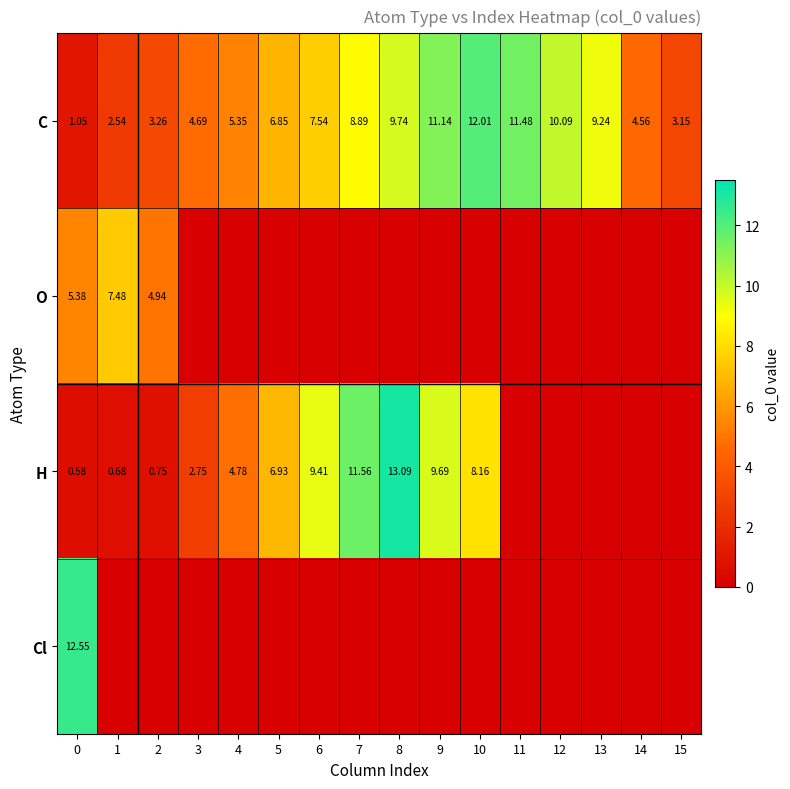

How many values in the C series exceed 7?

8